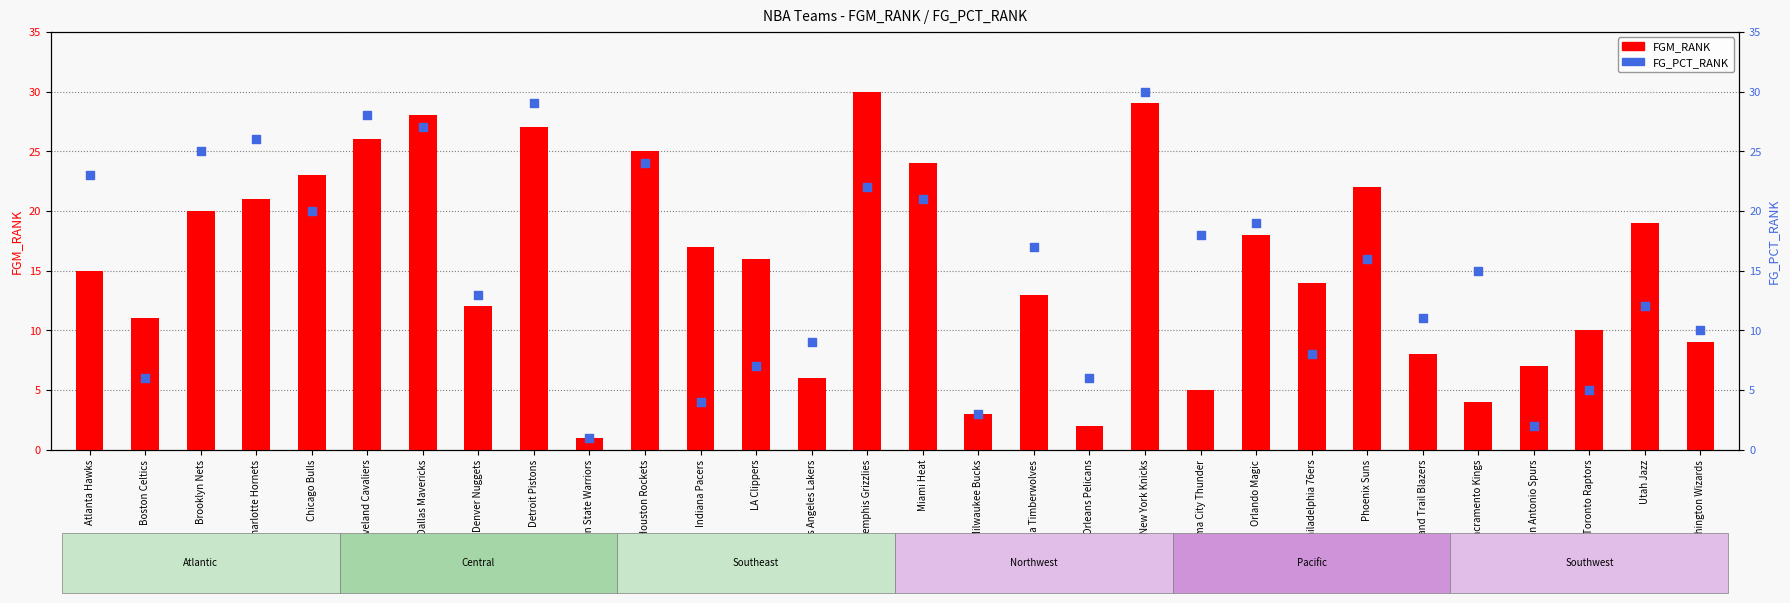

Which series has the largest Y range (max minus min)?

FGM_RANK